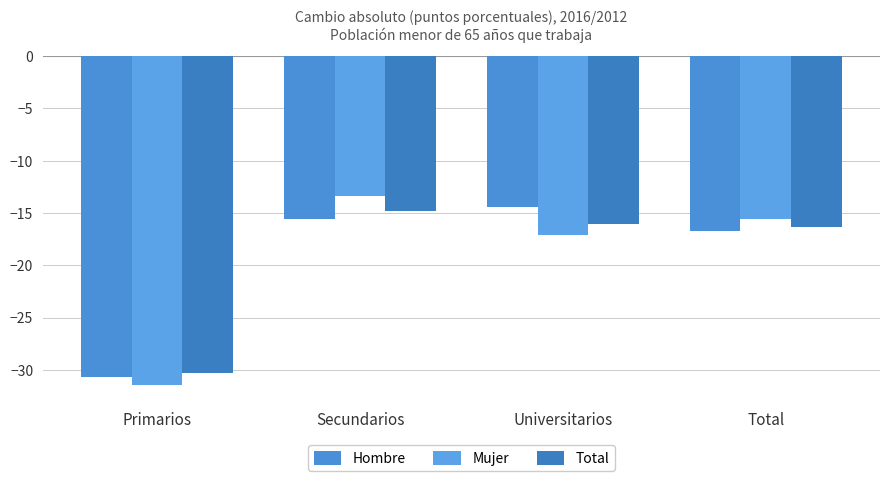

List the series in order of their peak value, highest first.

Mujer, Hombre, Total